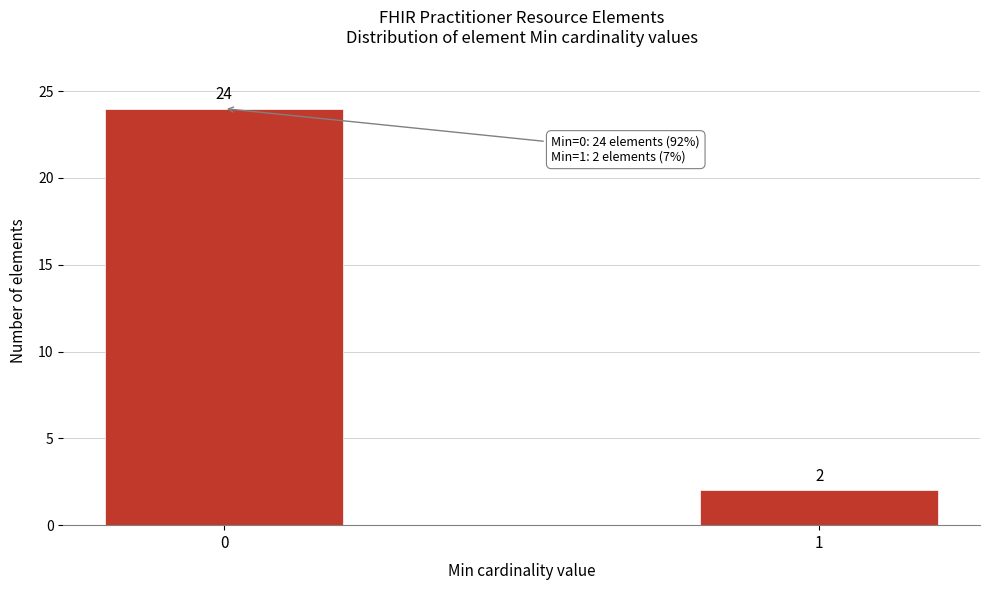

Reading right to left, extract all data points from this chart.

1=2	0=24